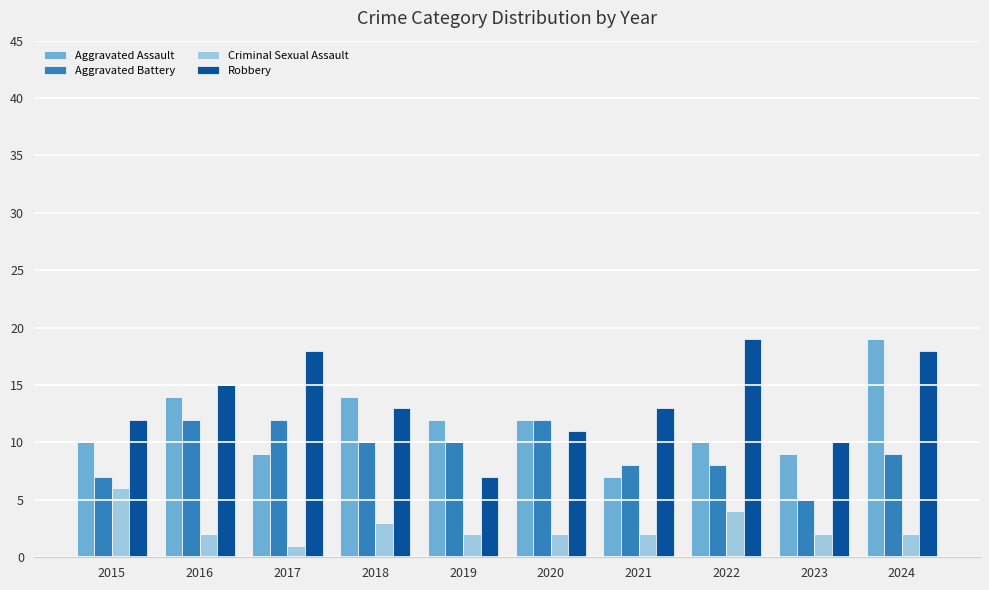

What is the greatest value displayed?

19